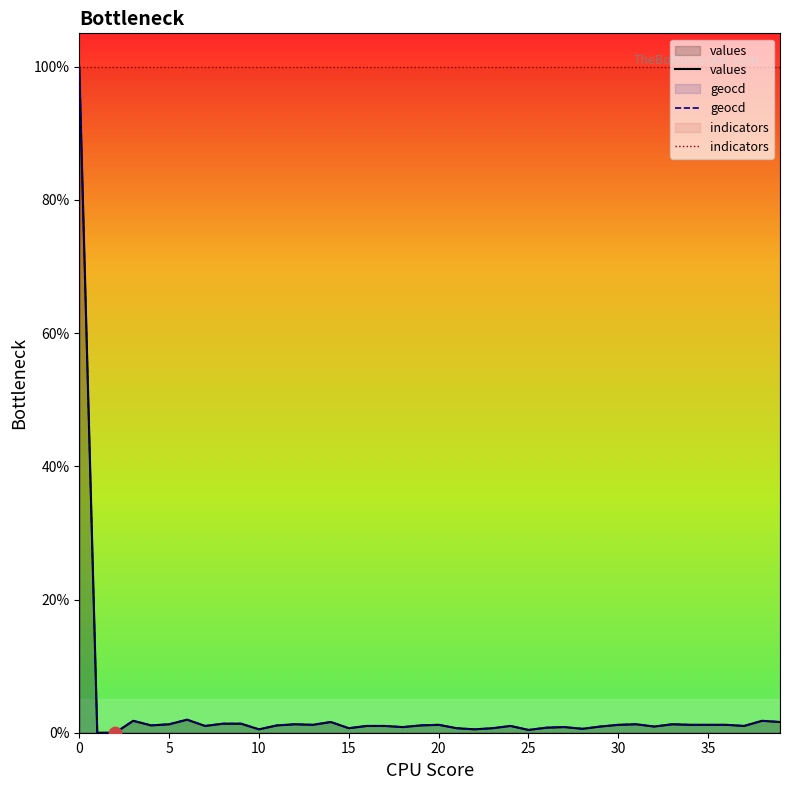

Which series has the largest total across all categories?

indicators